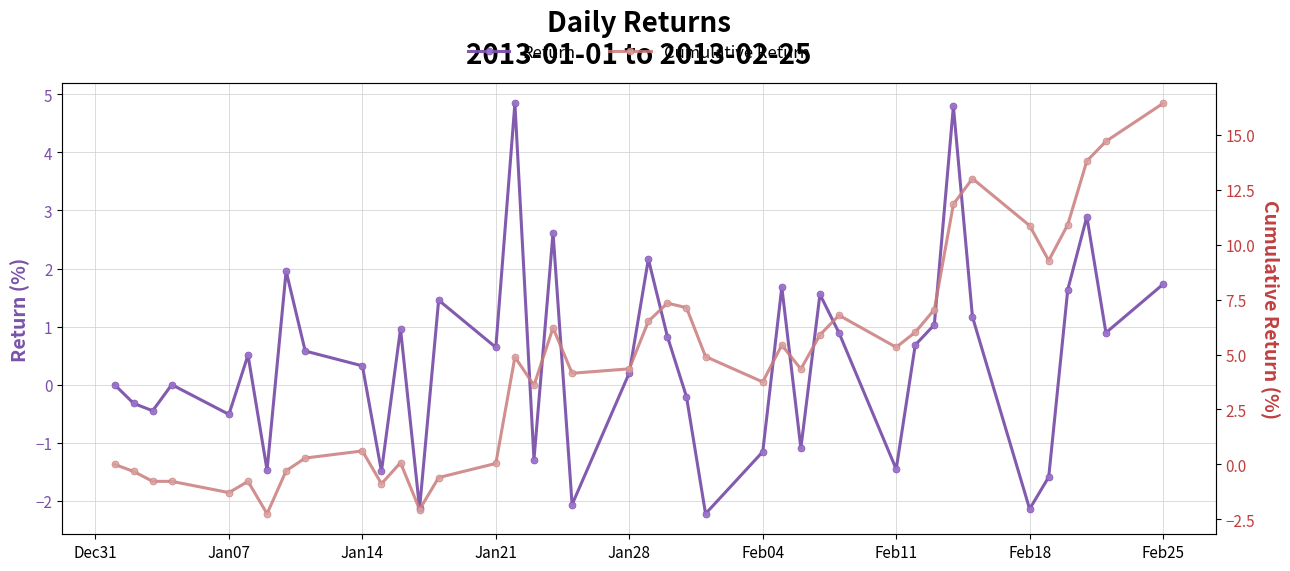

Reading right to left, extract all data points from this chart.

Return: 1.7	0.9	2.9	1.6	-1.6	-2.1	1.2	4.8	1.0	0.7	-1.5	0.9	1.6	-1.1	1.7	-1.2	-2.2	-0.2	0.8	2.2	0.2	-2.1	2.6	-1.3	4.8	0.6	1.5	-2.1	1.0	-1.5	0.3	0.6	2.0	-1.5	0.5	-0.5	0.0	-0.5	-0.3	0.0
Cumulative Return: 16.4	14.7	13.8	10.9	9.3	10.9	13.0	11.8	7.0	6.0	5.3	6.8	5.9	4.3	5.4	3.8	4.9	7.1	7.3	6.5	4.3	4.1	6.2	3.6	4.9	0.0	-0.6	-2.1	0.1	-0.9	0.6	0.3	-0.3	-2.2	-0.8	-1.3	-0.8	-0.8	-0.3	0.0